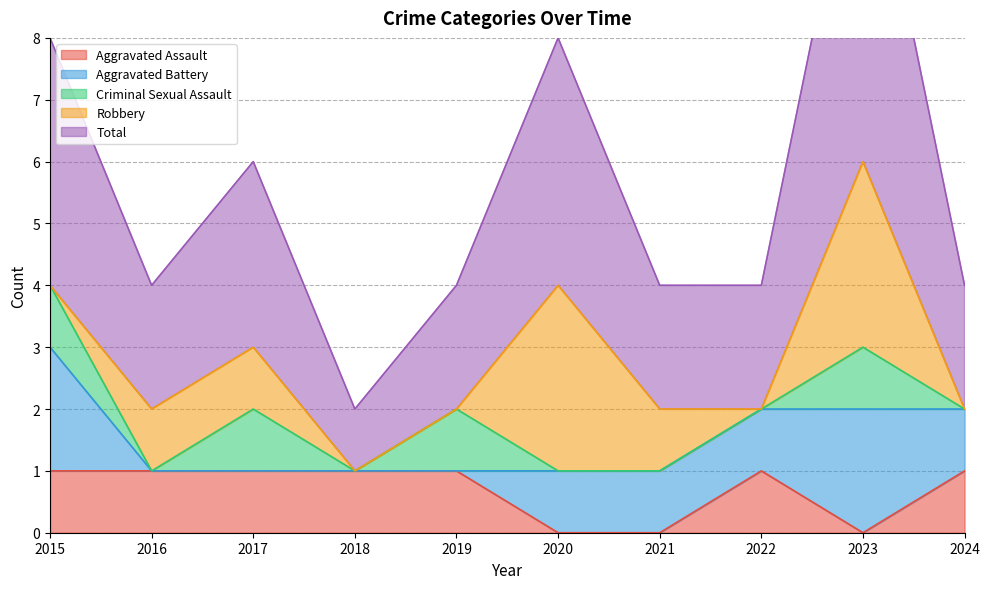

Which label corresponds to the smallest value in the chart?

2020